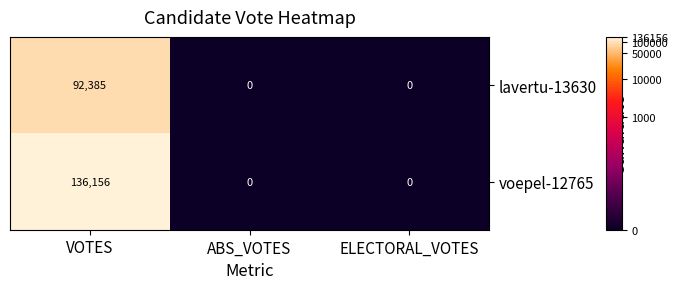

What is the total value across all series at VOTES?

228541